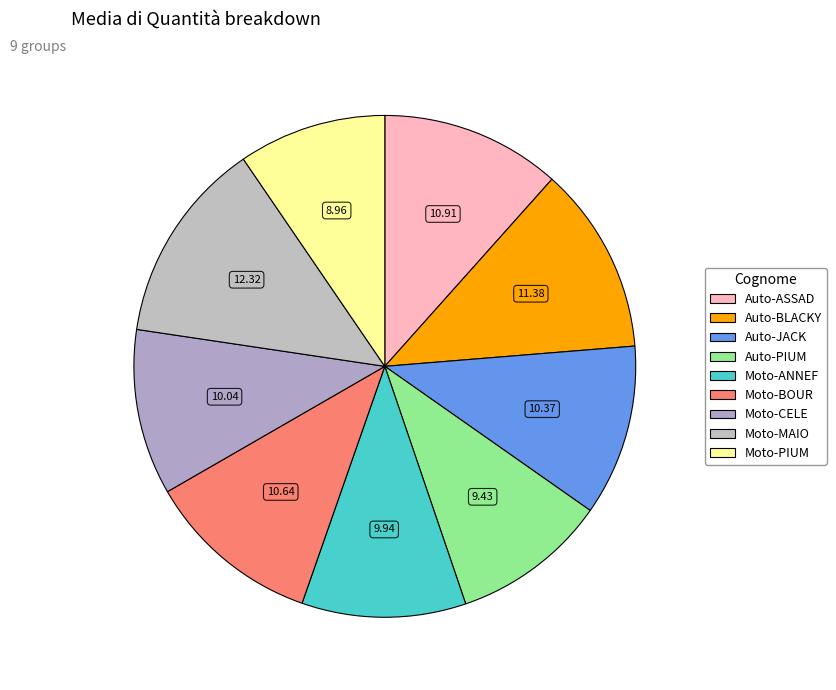

Which has a higher value, Moto-ANNEF or Moto-PIUM?

Moto-ANNEF